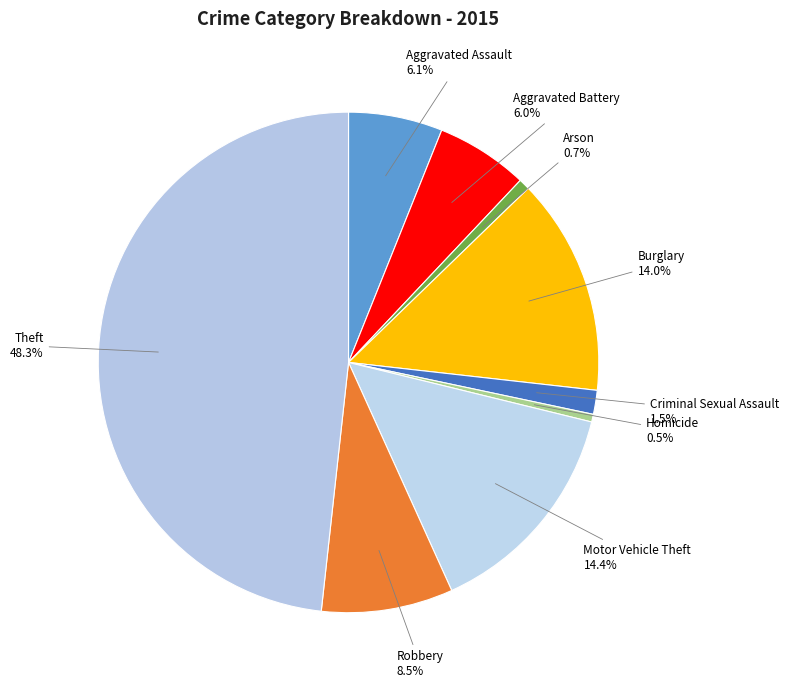

Which slice is the largest?

Theft